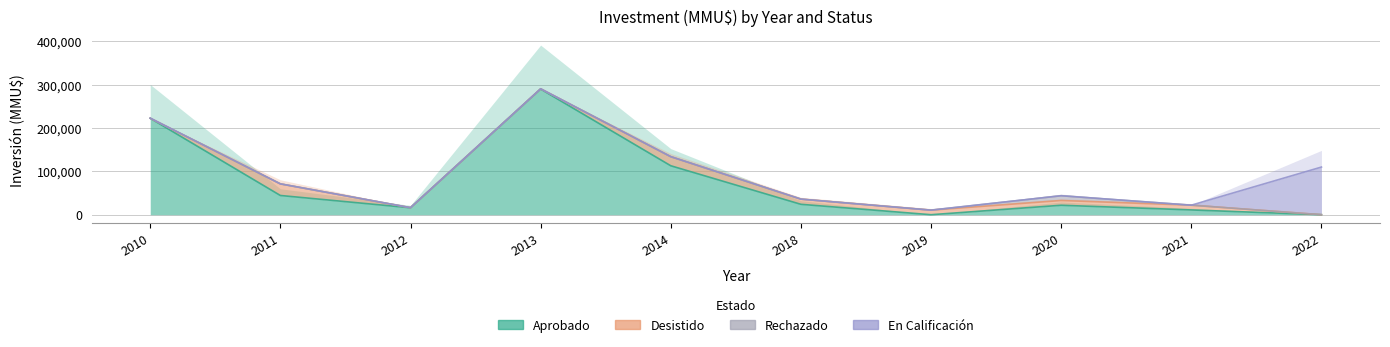

How many values in the En Calificación series exceed 0?

1